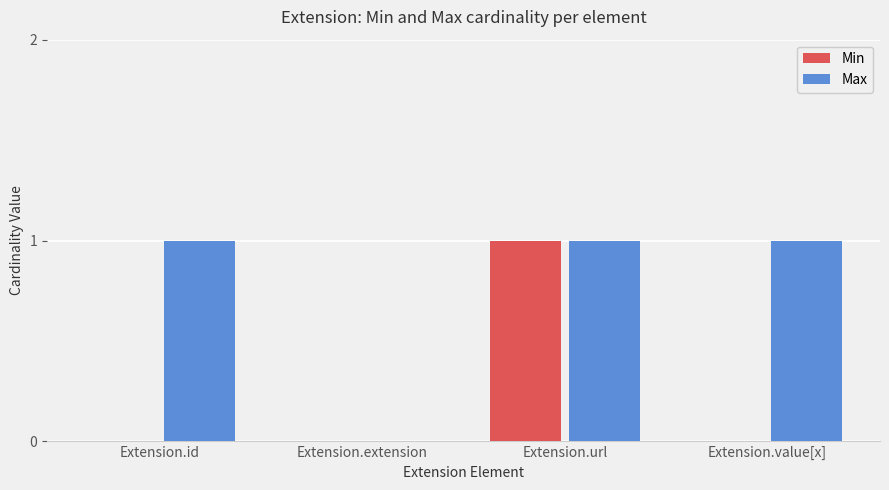

At which category is the sum across all series the highest?

Extension.url